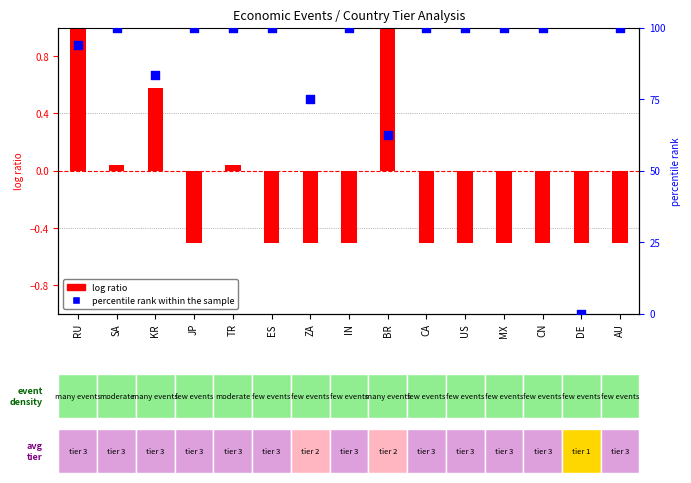

Which series contains the lowest Y value?

log ratio